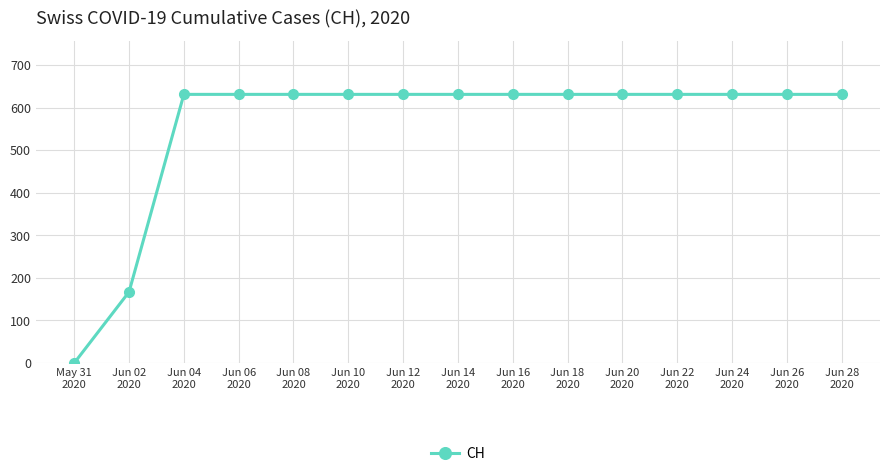

Where is the data nearest to the value 315?

Jun 02
2020